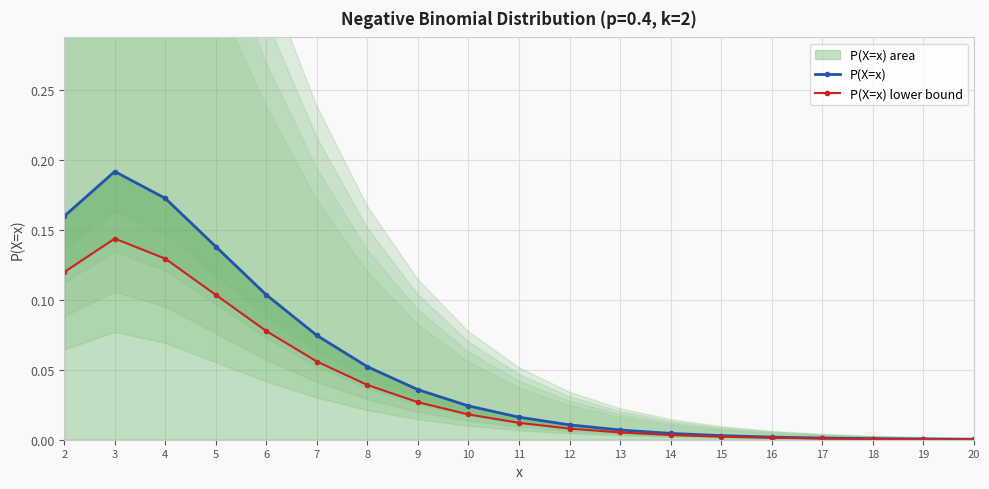

What is the maximum value for P(X=x) lower bound?

0.1